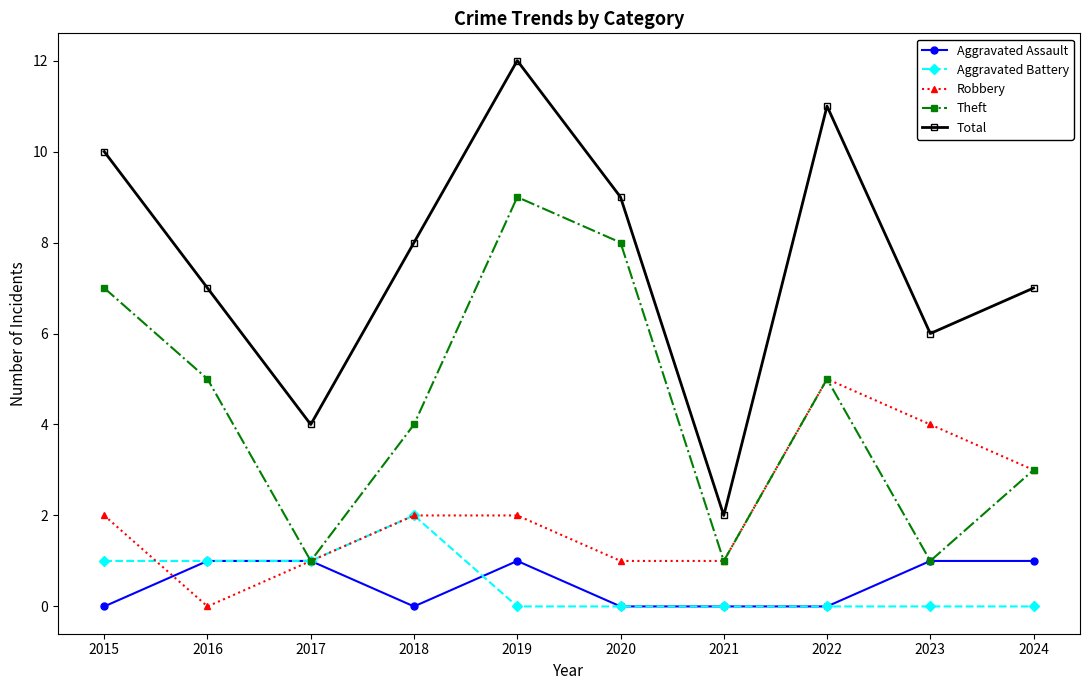

Which series changed the most between 2017 and 2022?

Total